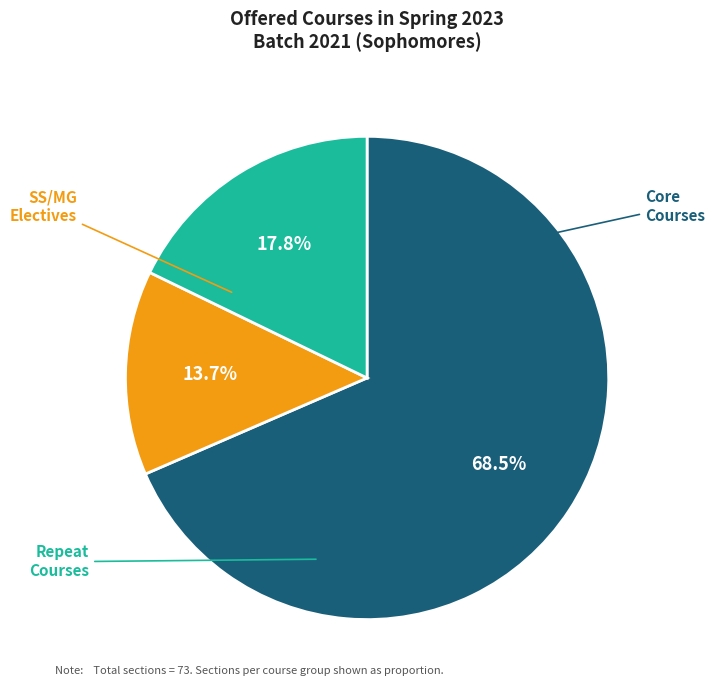

Is there any slice that represents more than half of the pie?

Yes